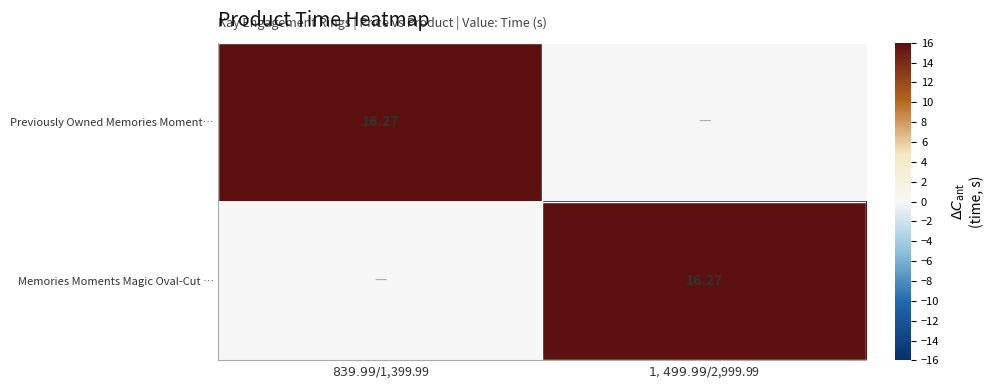

Count the number of categories in the chart.

2